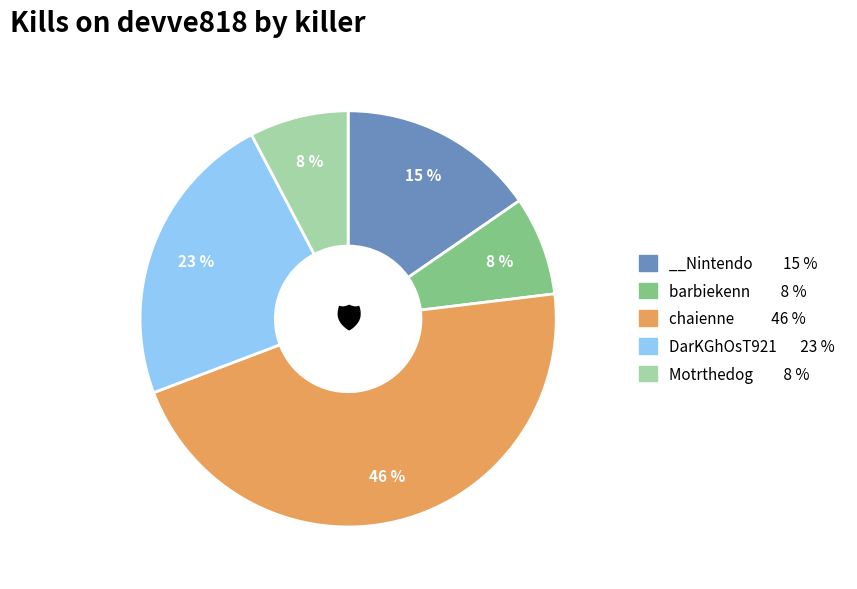

What percentage is the chaienne 46 % slice, to the nearest percent?

46%